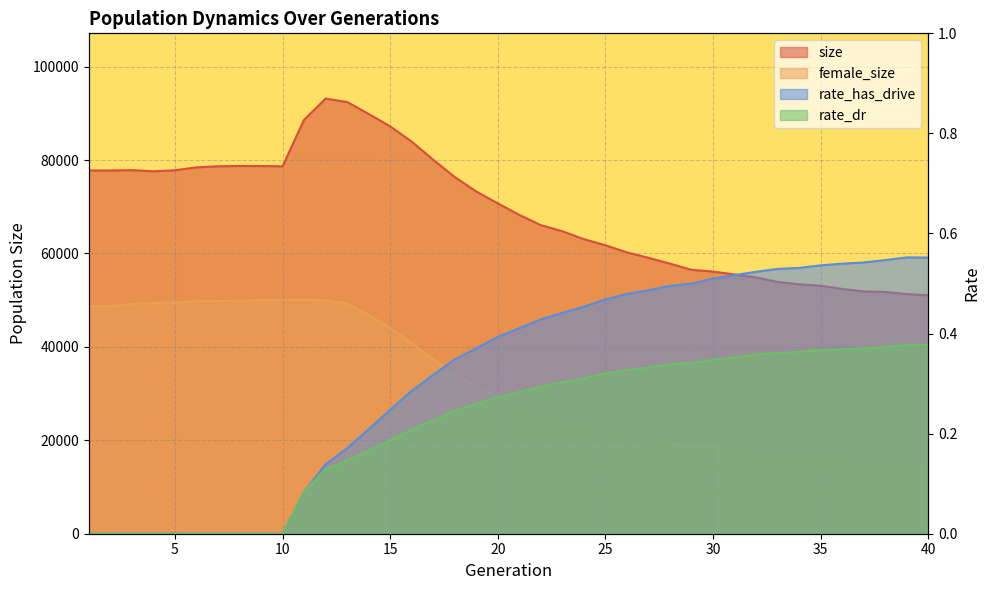

At which label is female_size closest to 32626?

19